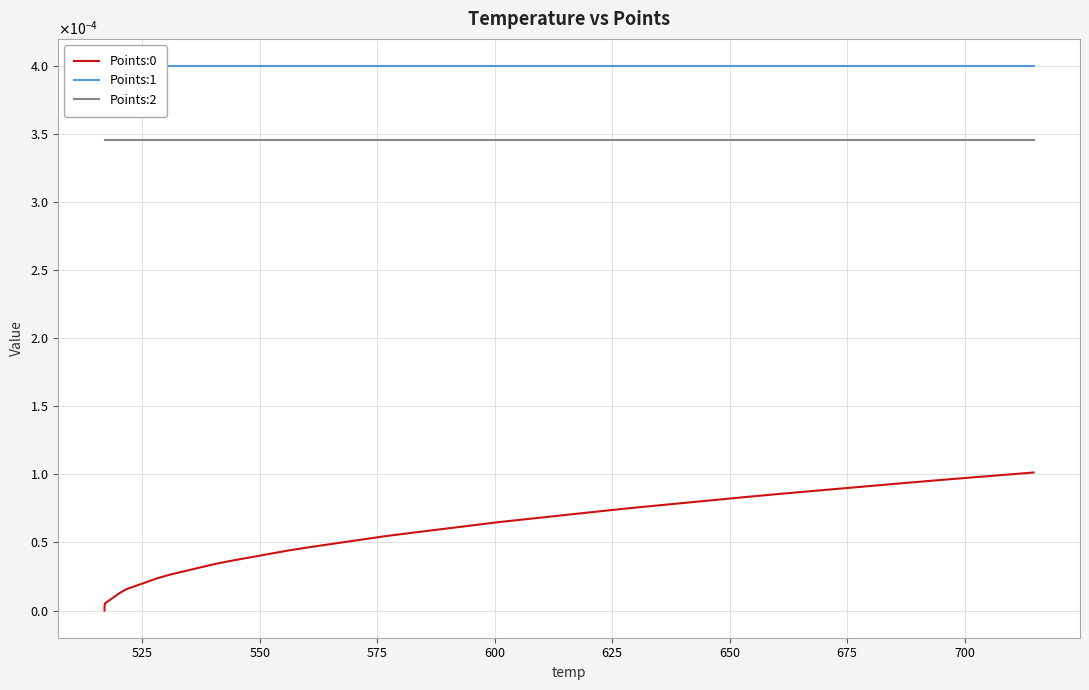

Is this an area chart (filled region under the line)?

No